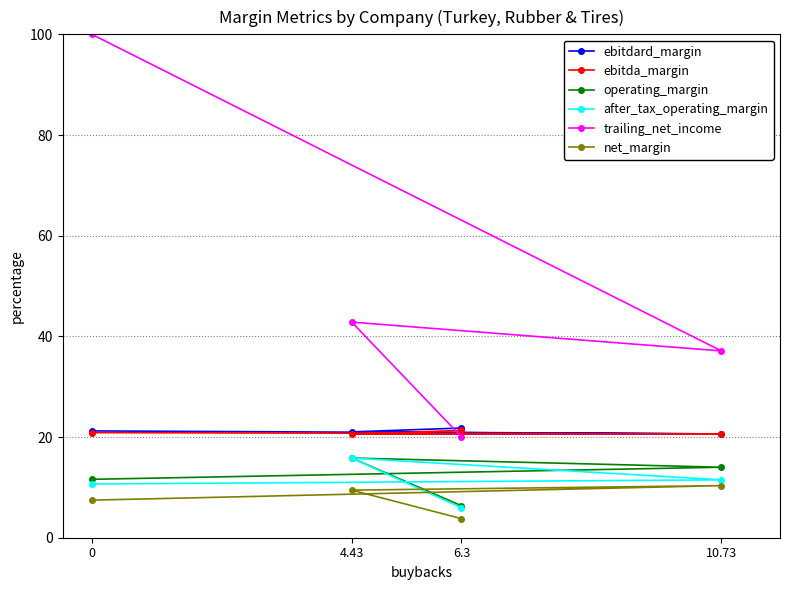

List the labels in order of operating_margin value, largest first.

4.43, 10.73, 0, 6.3